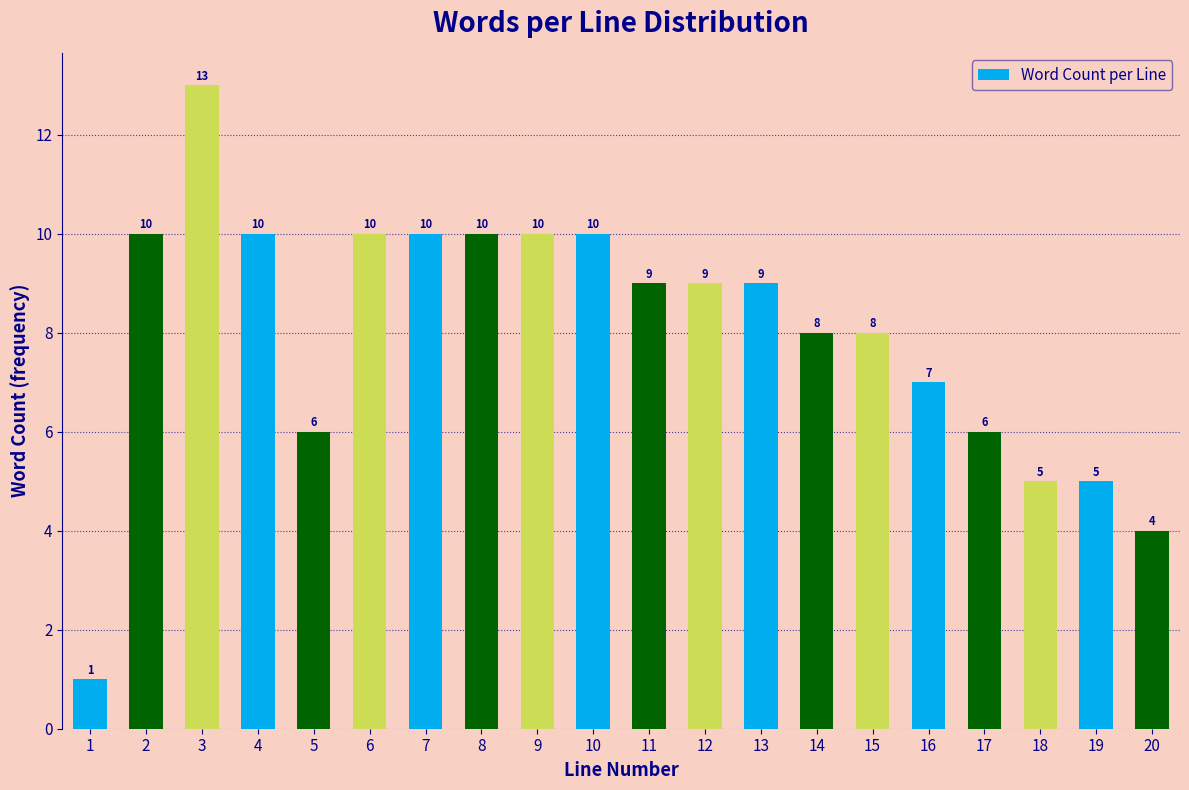

Reading left to right, what are all the values shown in this chart?

1=1	2=10	3=13	4=10	5=6	6=10	7=10	8=10	9=10	10=10	11=9	12=9	13=9	14=8	15=8	16=7	17=6	18=5	19=5	20=4